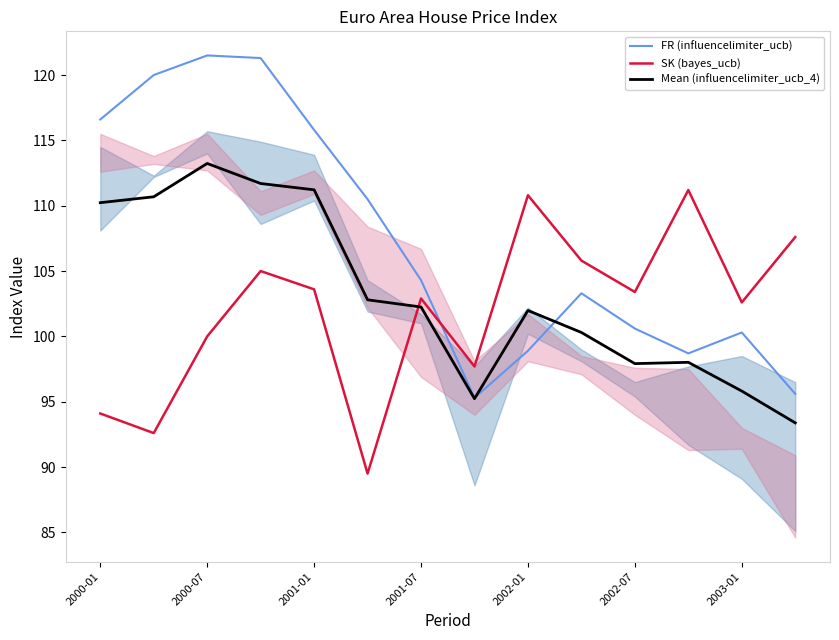

Rank the series by their maximum value, from highest to lowest.

FR (influencelimiter_ucb), Mean (influencelimiter_ucb_4), SK (bayes_ucb)